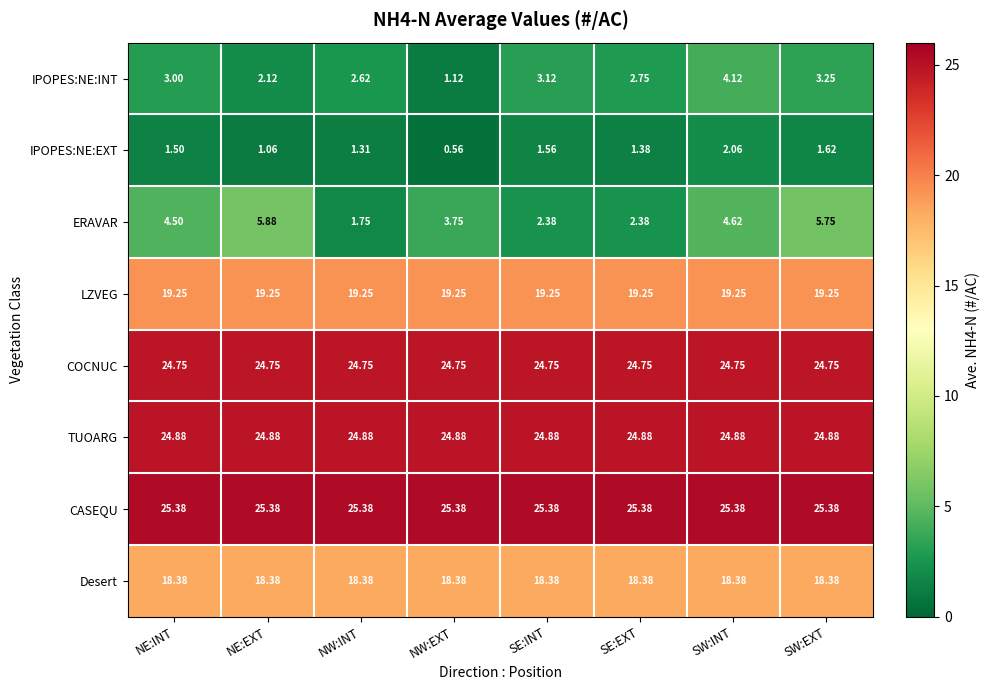

Count the number of categories in the chart.

8